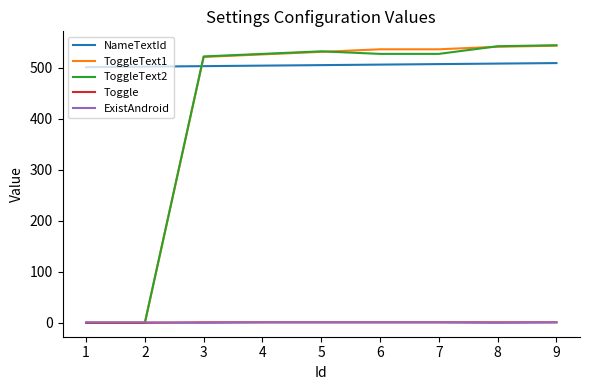

Which series has the largest range (max minus min)?

ToggleText2